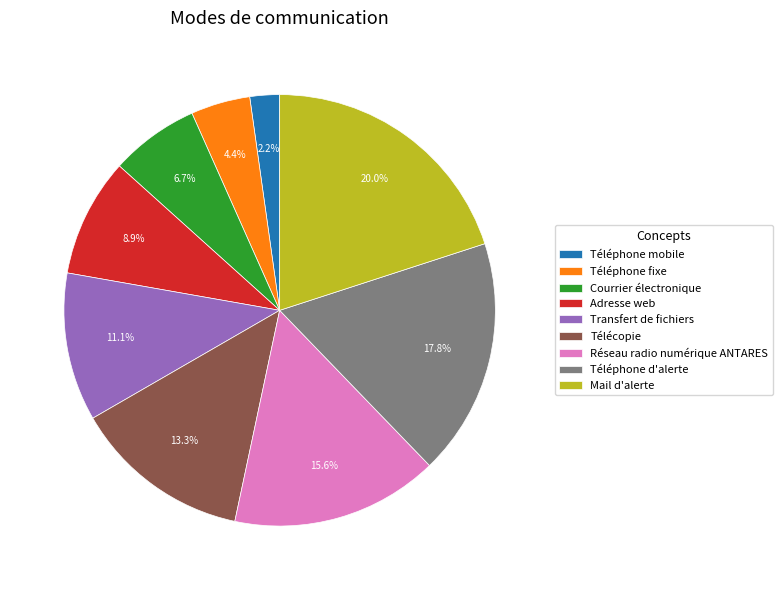

Which slice is the largest?

Mail d'alerte